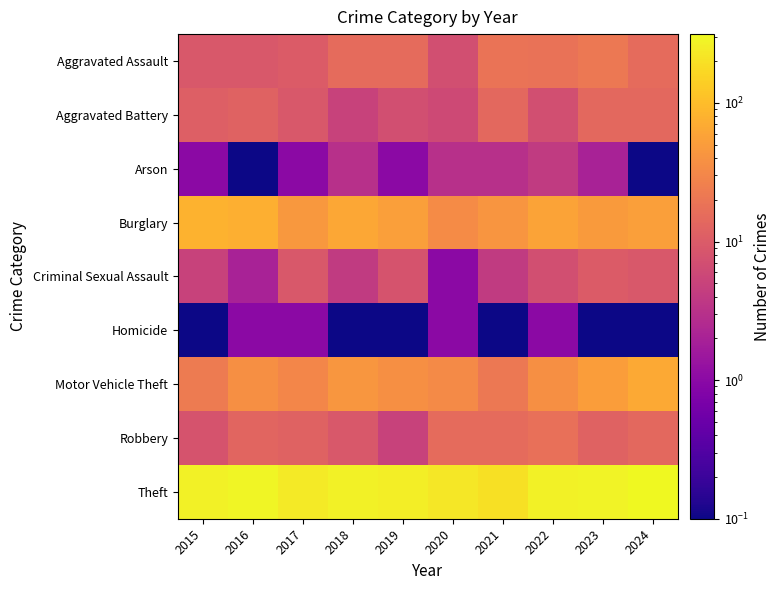

Rank the series at 2024 from highest to lowest value.

Theft, Motor Vehicle Theft, Burglary, Aggravated Assault, Aggravated Battery, Robbery, Criminal Sexual Assault, Arson, Homicide